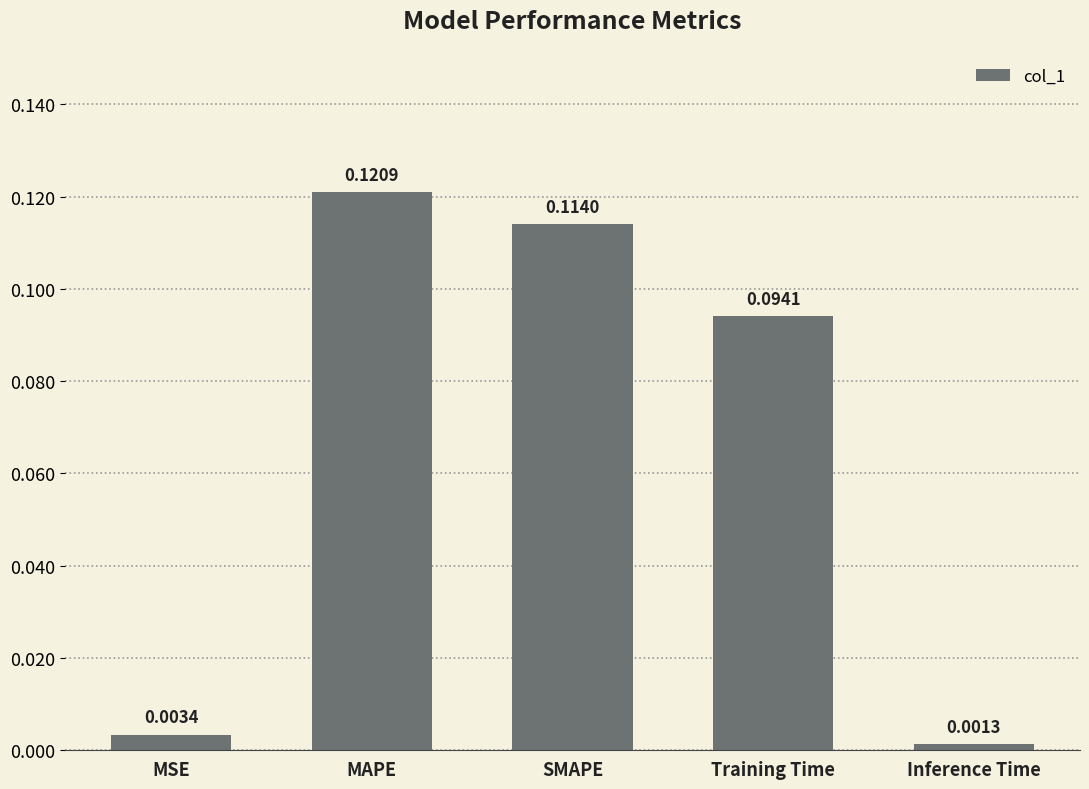

What position from the right is MSE?

5